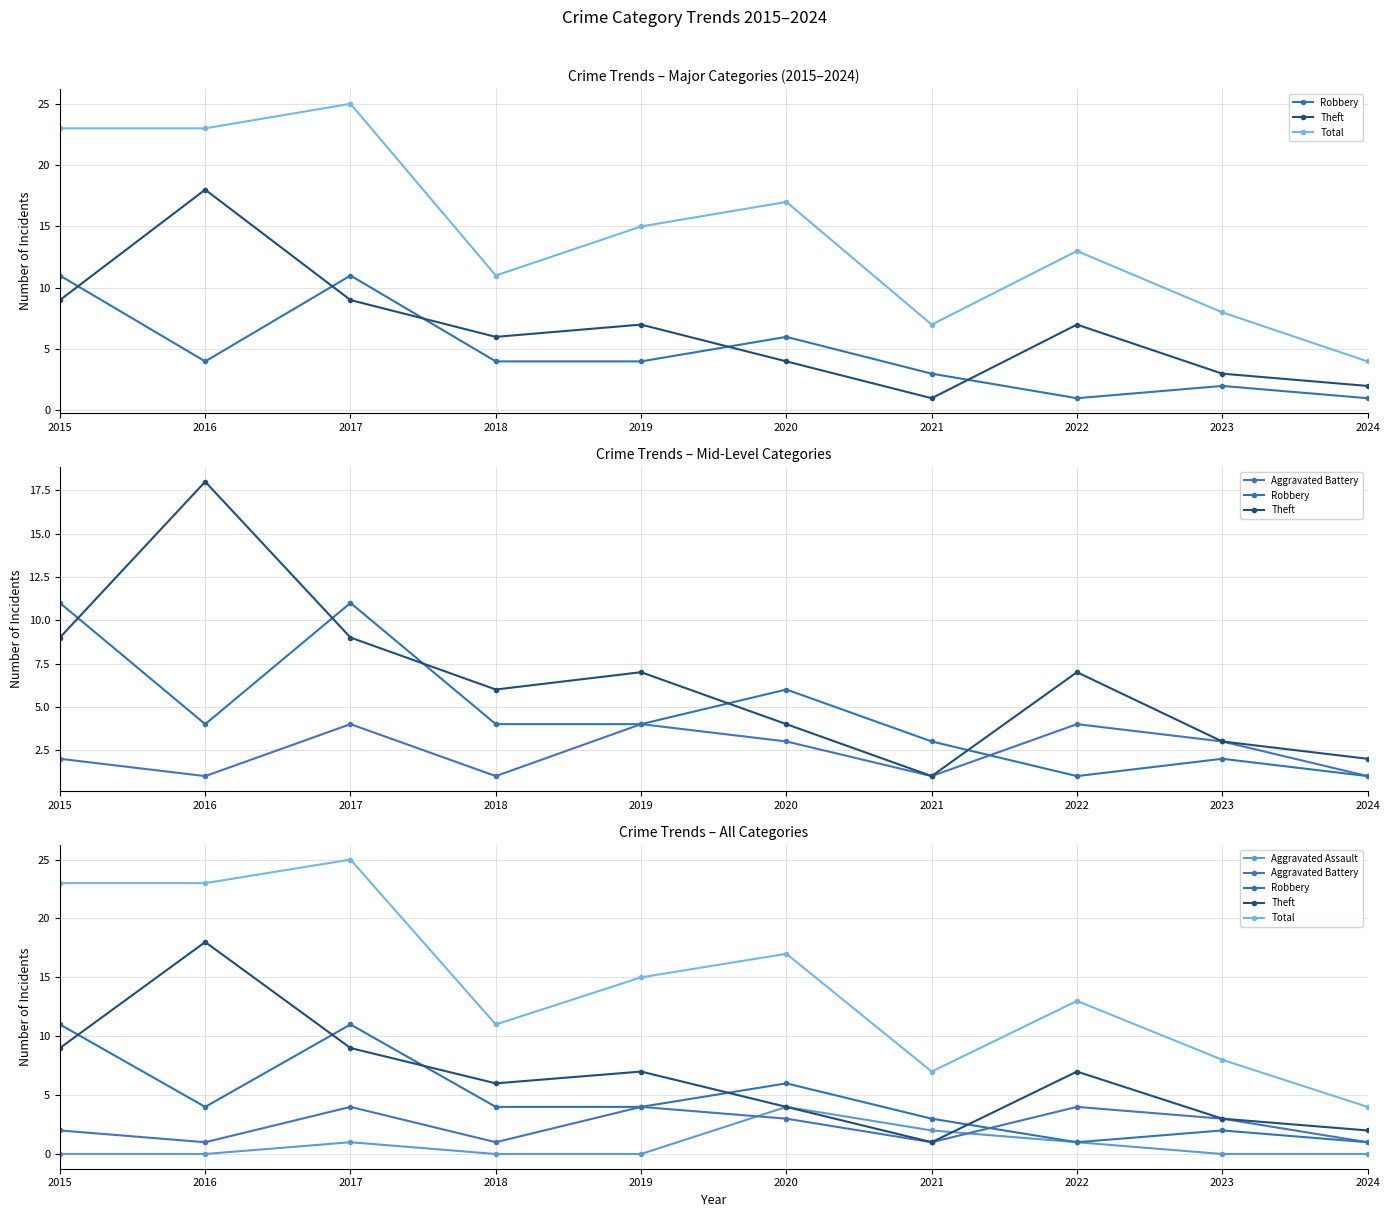

True or false: Theft has a value of 4 at 2015.

False